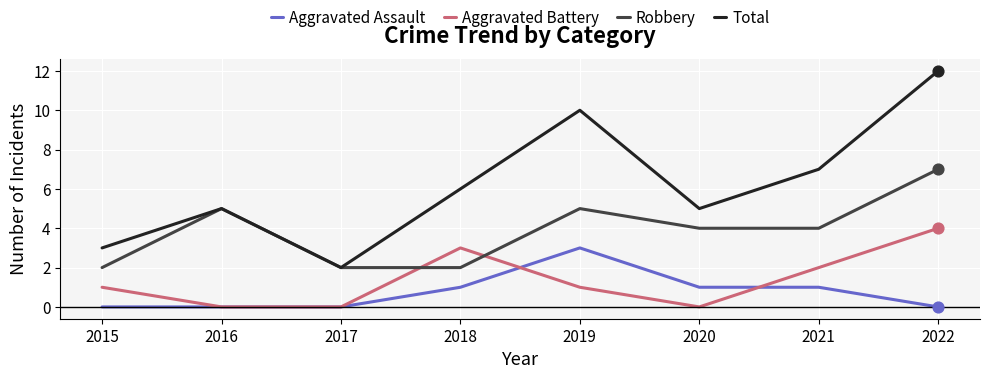

Which series has the largest total across all categories?

Total